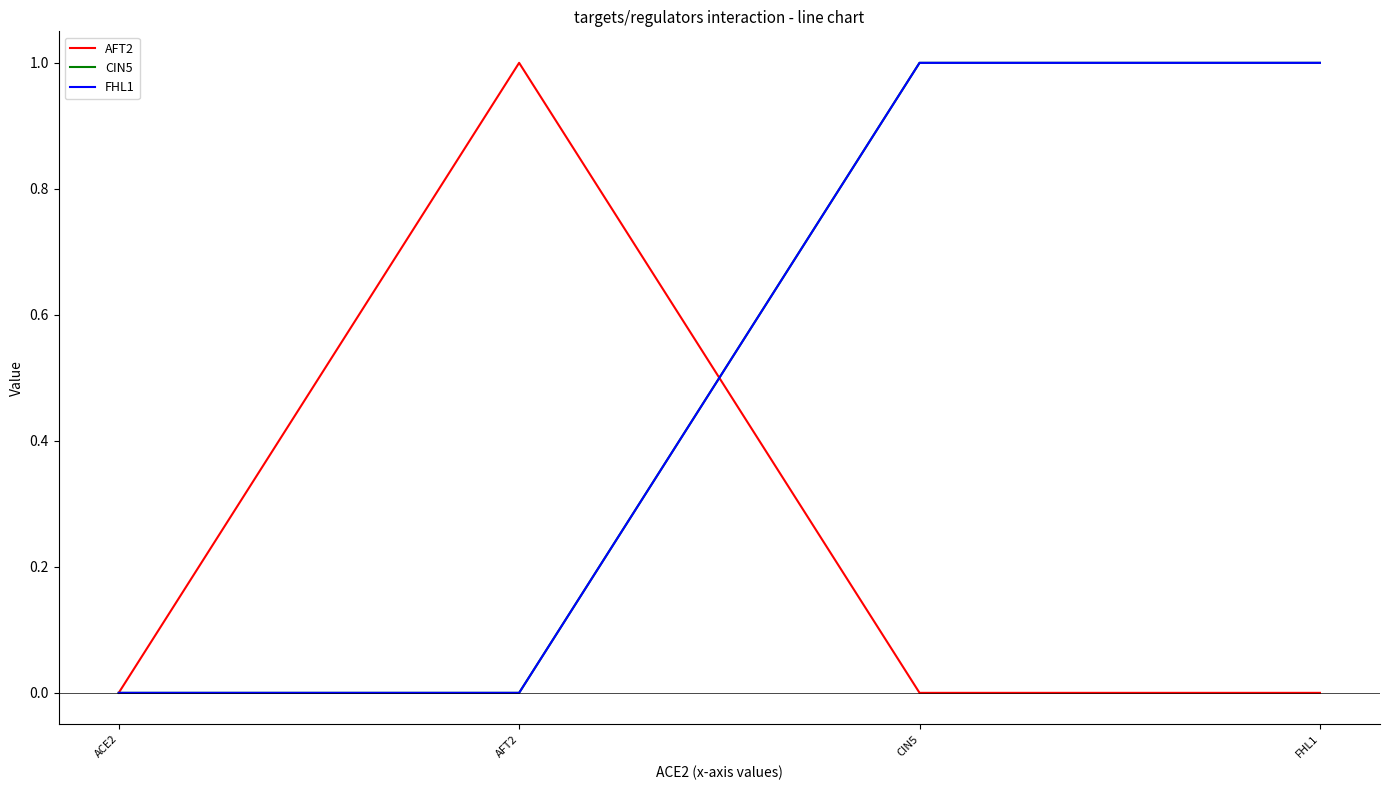

How many series are shown in this chart?

3